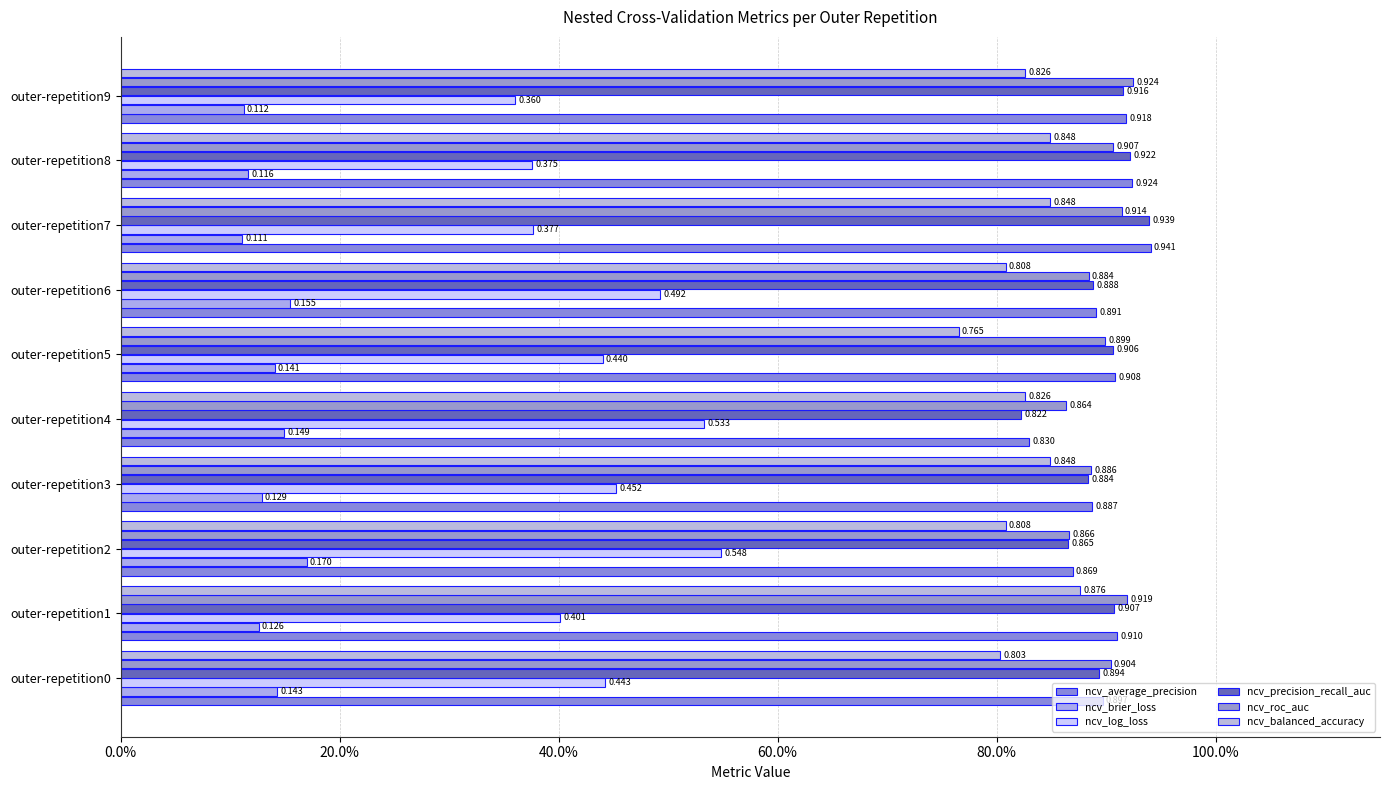

What is the value of the ncv_precision_recall_auc bar at the 5th from the left?

0.8